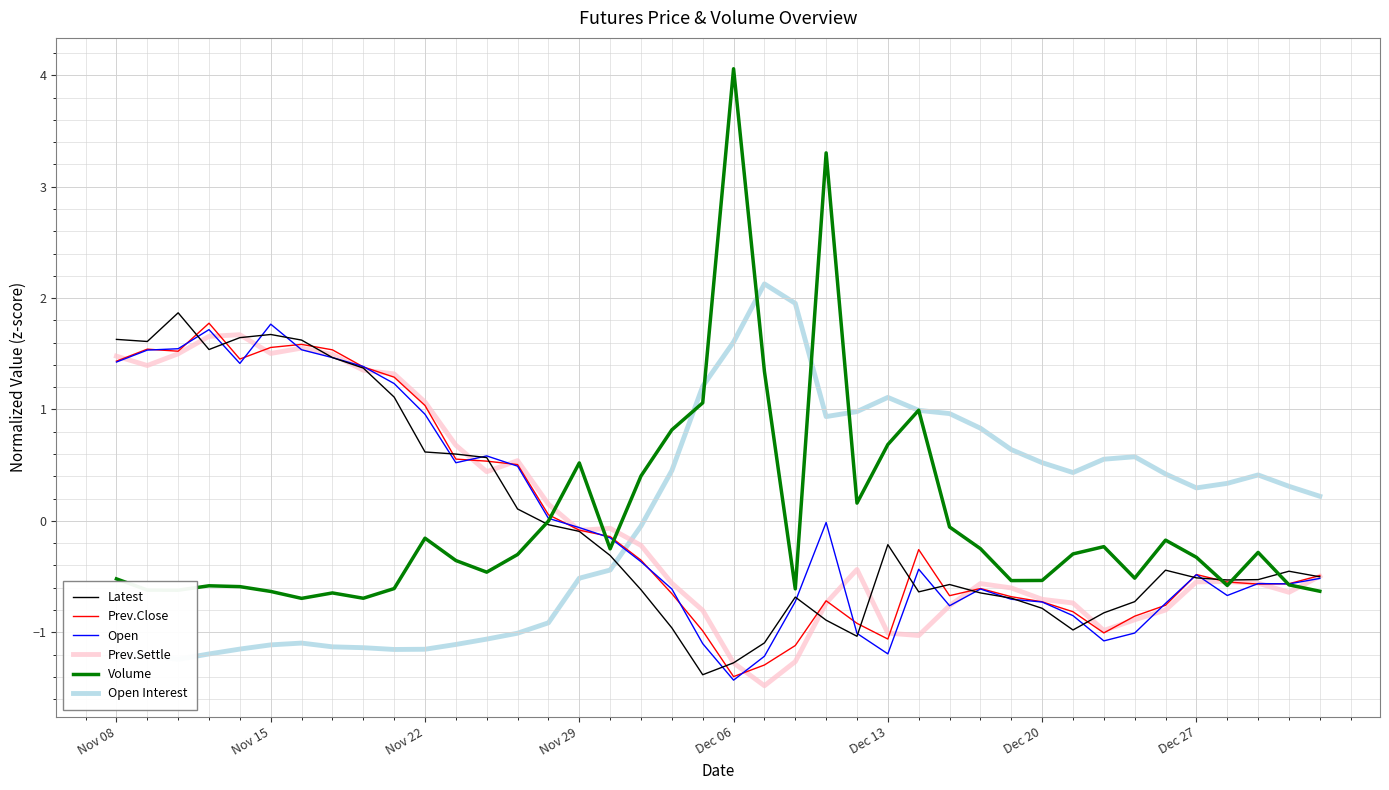

Is it true that Open equals -0.8 at Dec 27?

False